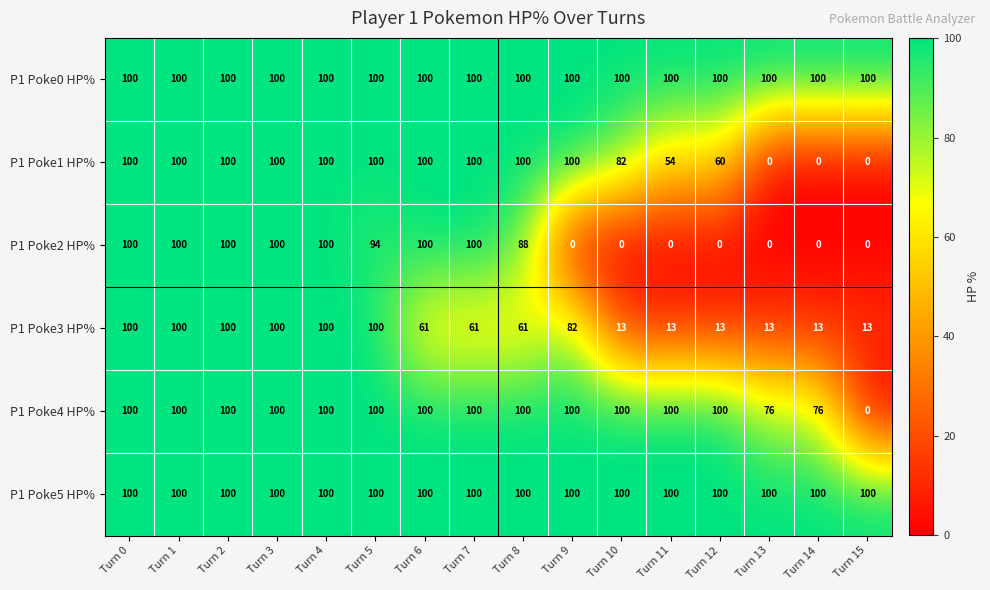

What is the difference between the maximum and minimum values in the P1 Poke1 HP% series?

100